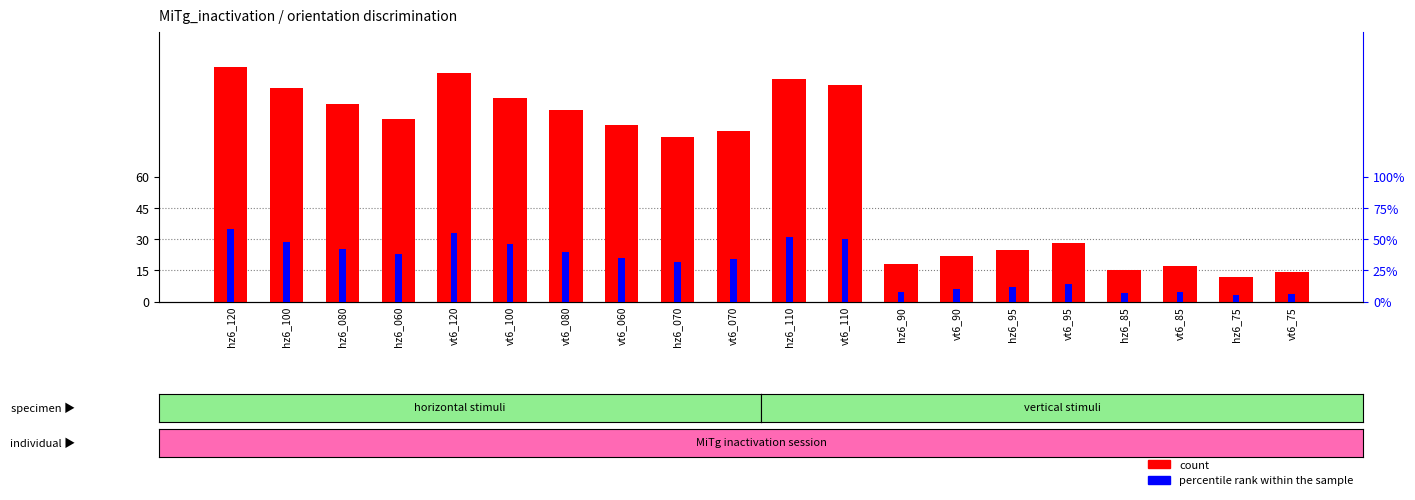

What is the sum of the count values at vt6_95 and vt6_85?

45